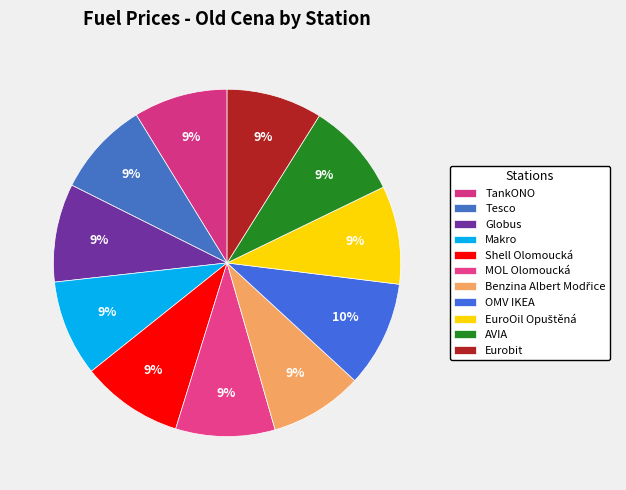

Which has a higher value, OMV IKEA or MOL Olomoucká?

OMV IKEA